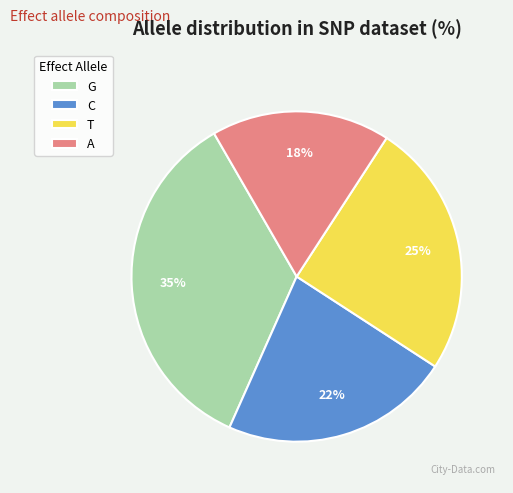

Is there a majority slice in this chart?

No